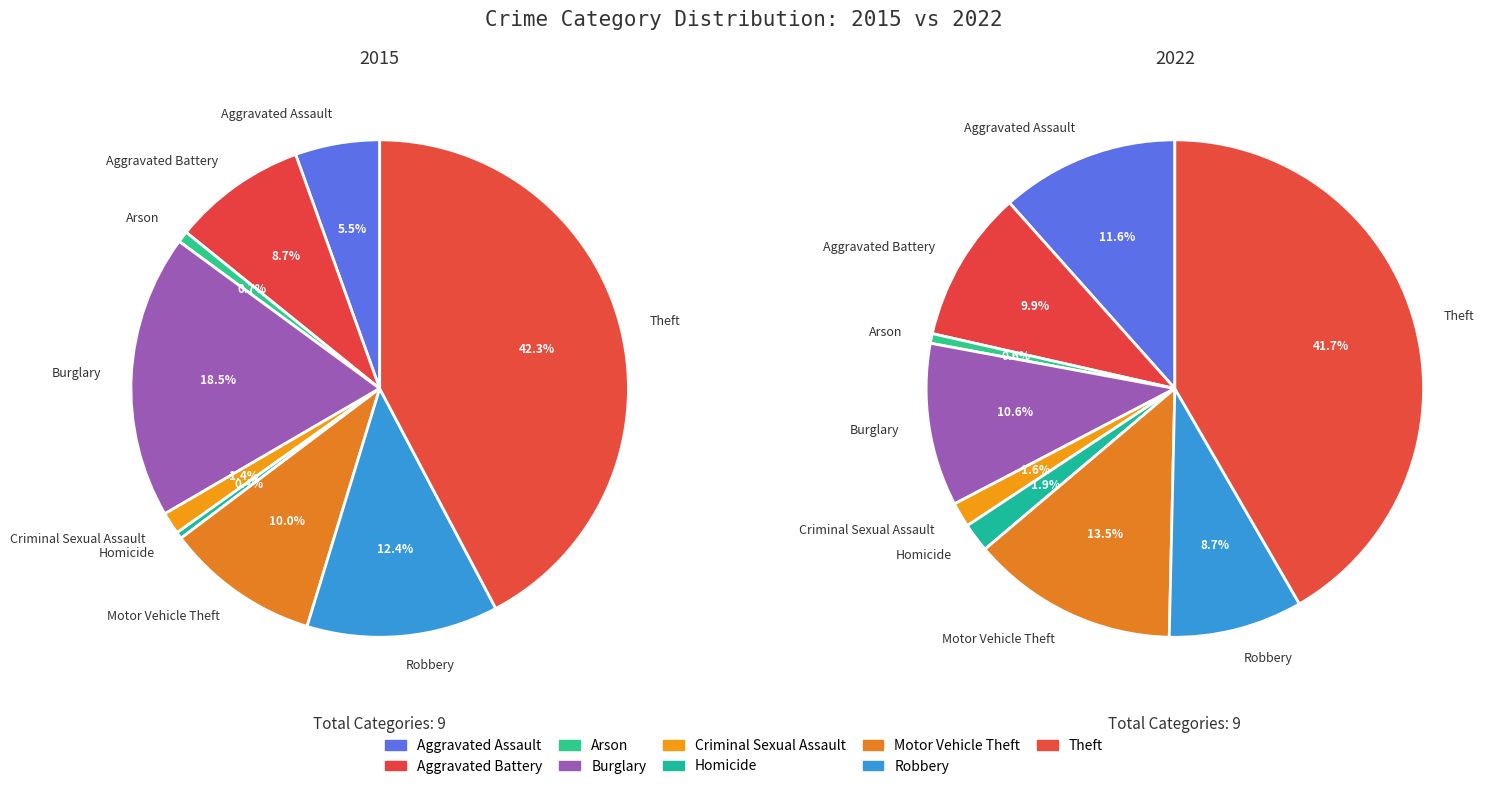

What is the largest slice in the pie chart?

Theft